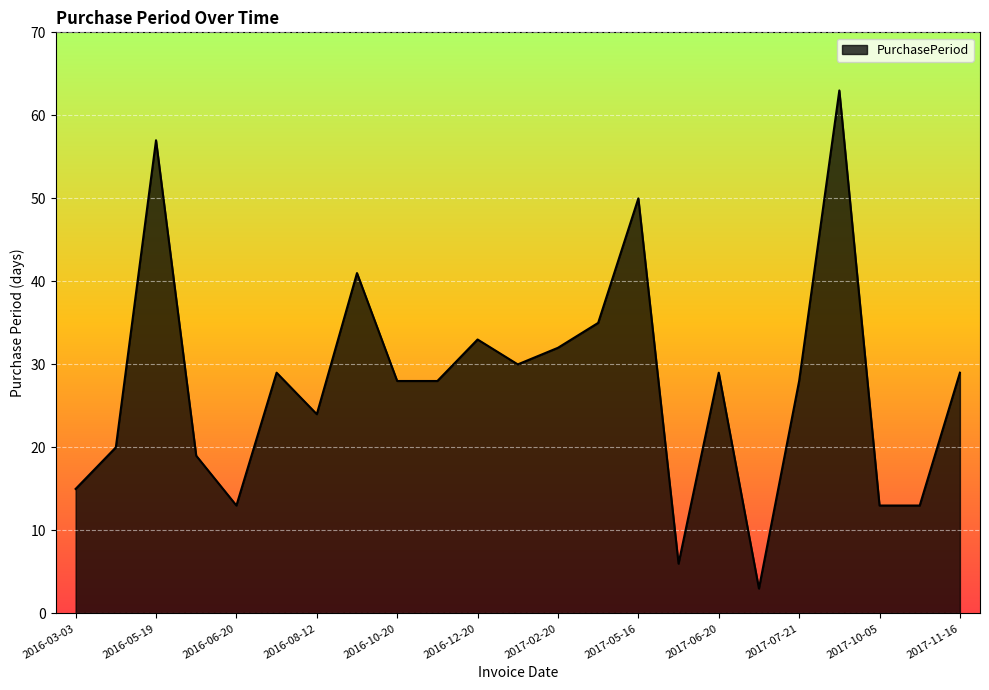

What is the difference between the maximum and minimum values?

60